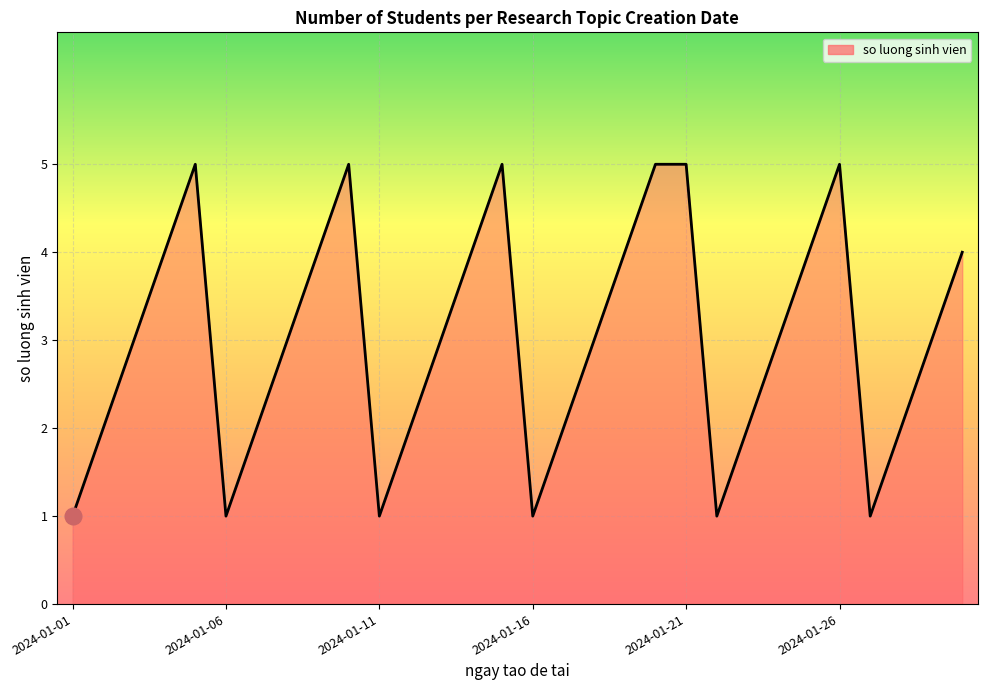

What is the difference between the maximum and minimum values?

4